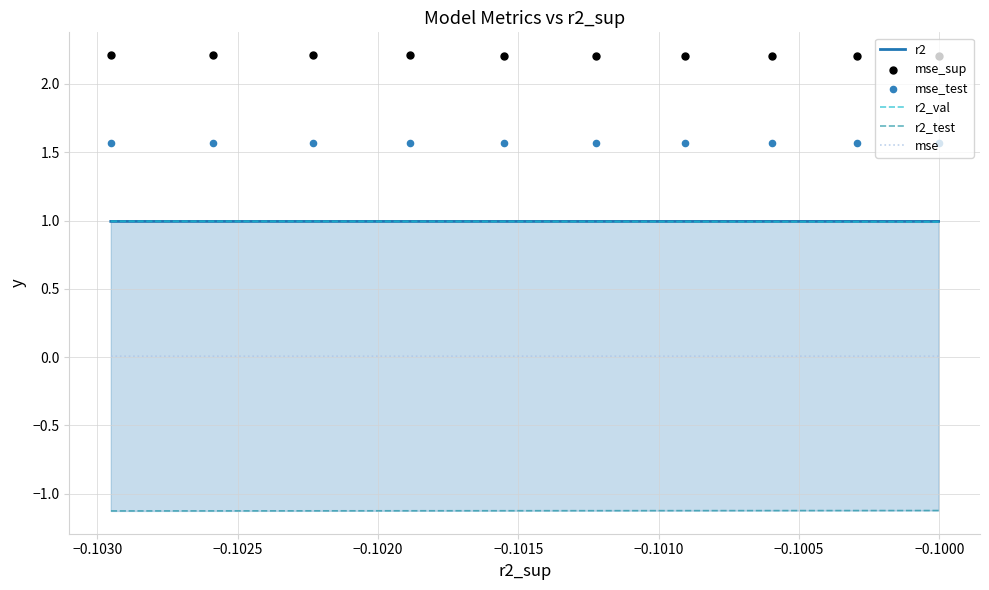

Which series has the largest Y range (max minus min)?

mse_sup